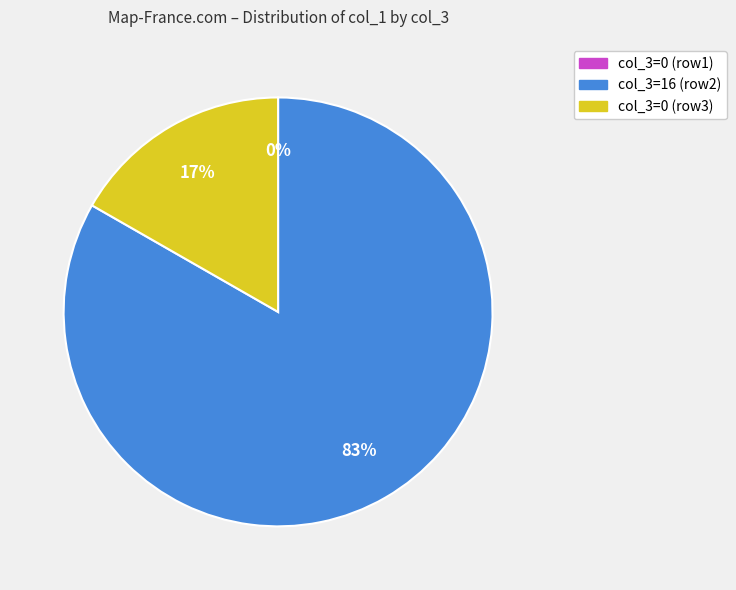

Is it true that 16 is 76% of the pie?

False